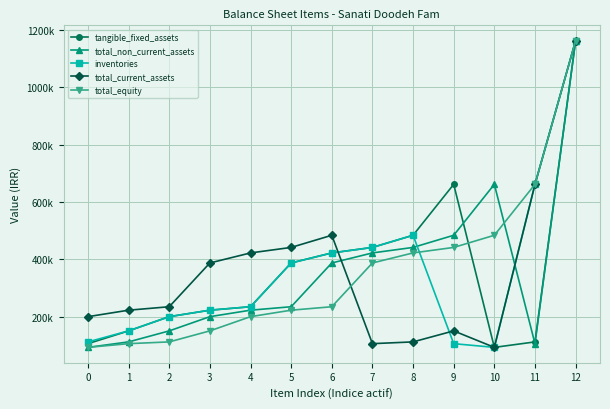

How many interior local peaks does the total_non_current_assets series have?

1